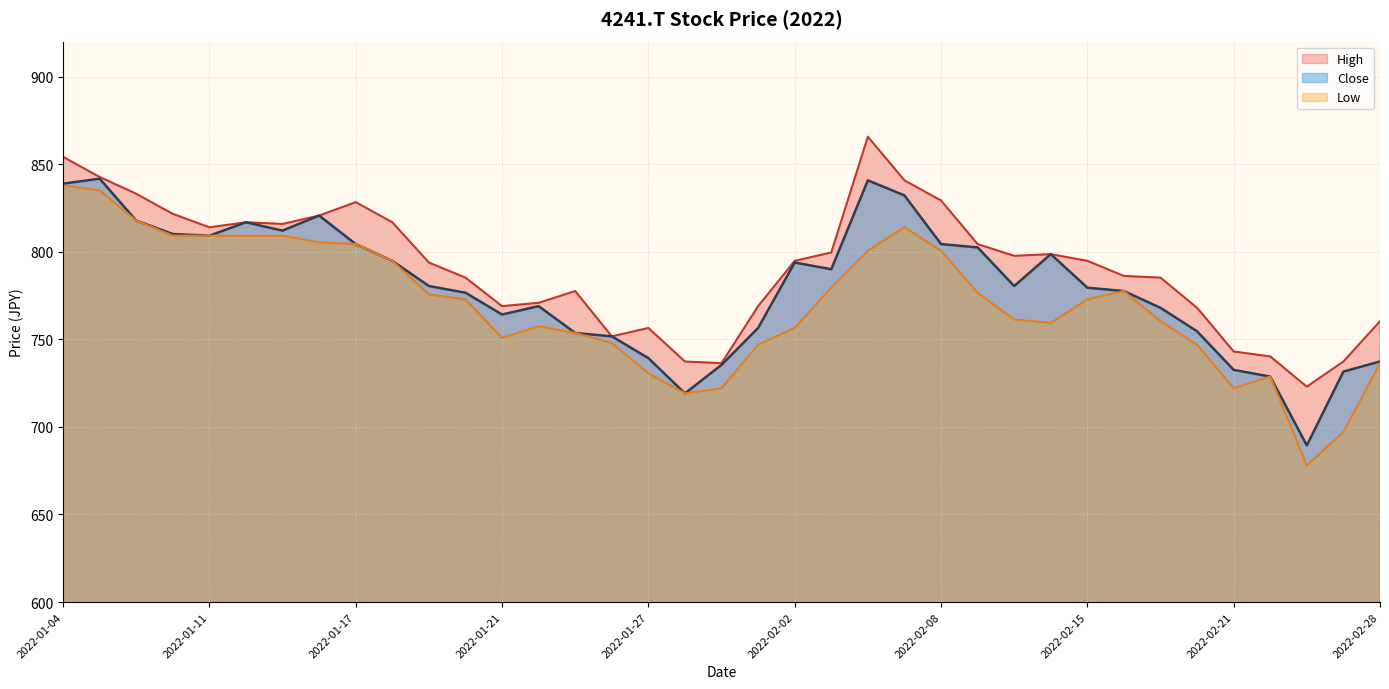

How many values in the Low series exceed 772?

19